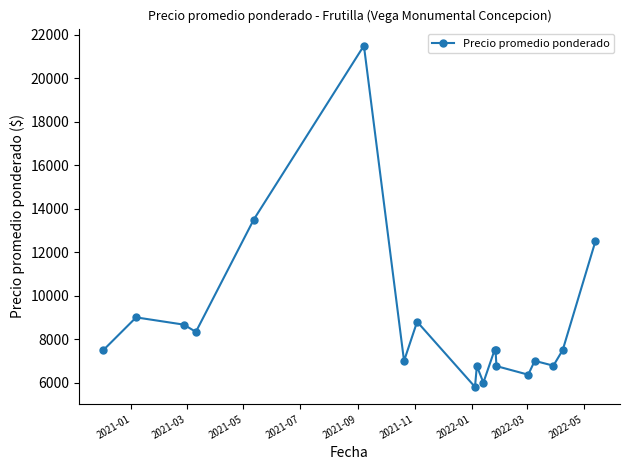

How many categories are shown in the chart?

19